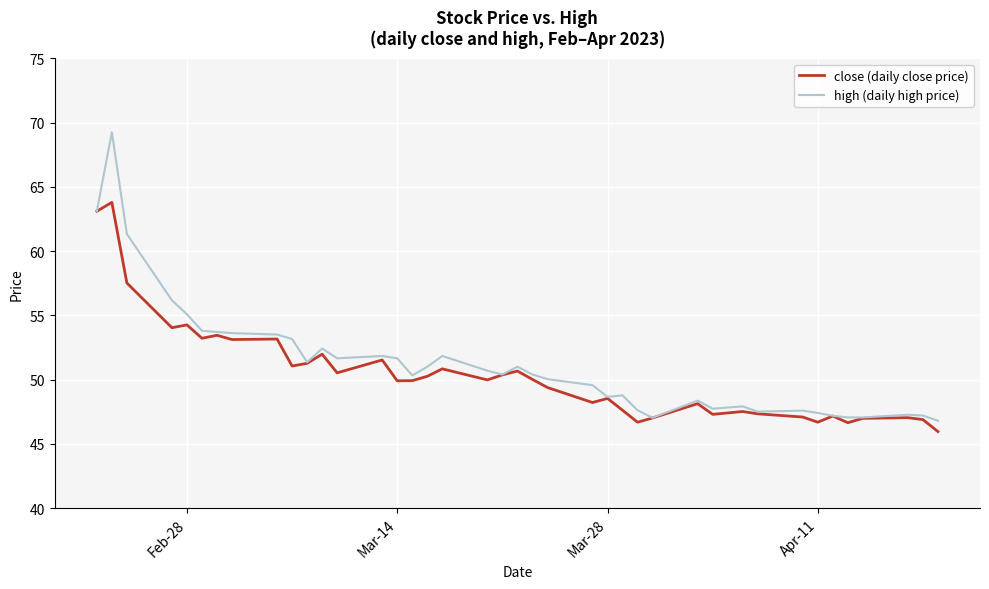

Which series has the largest range (max minus min)?

high (daily high price)